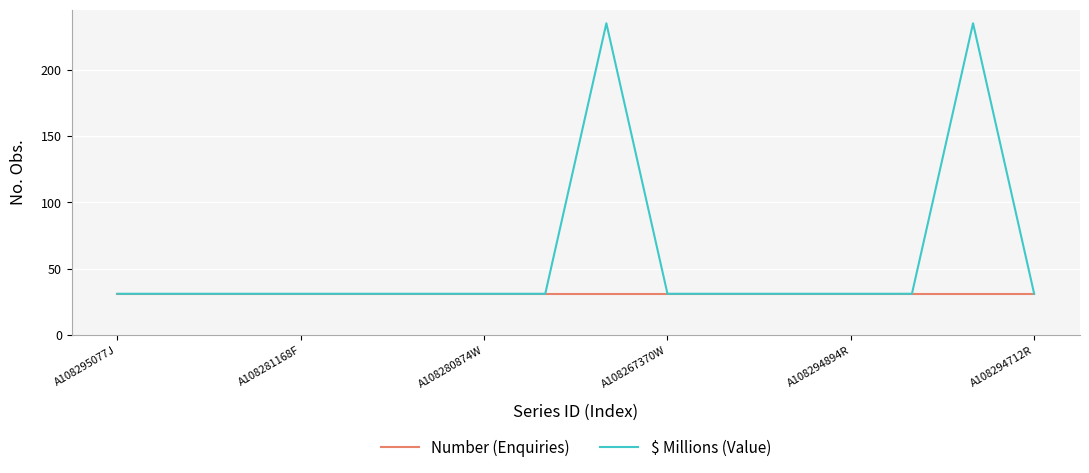

What are all the series names shown in the legend?

Number (Enquiries), $ Millions (Value)